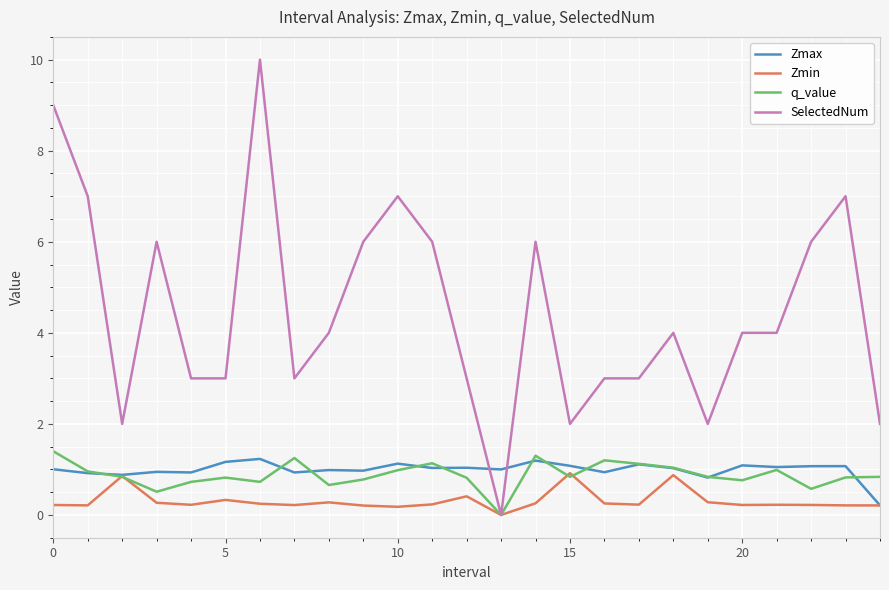

Which series has the widest spread of values?

SelectedNum